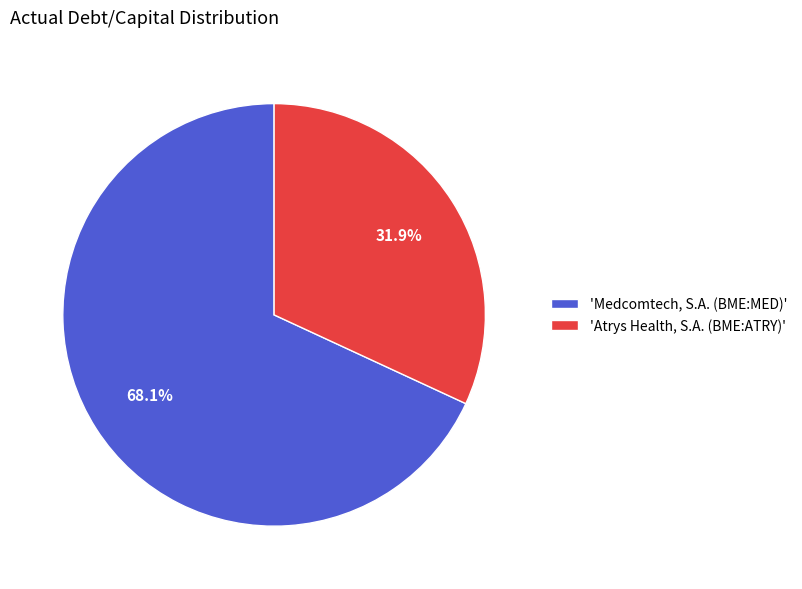

What portion of the pie excludes 'Medcomtech, S.A. (BME:MED)'?

31.9%